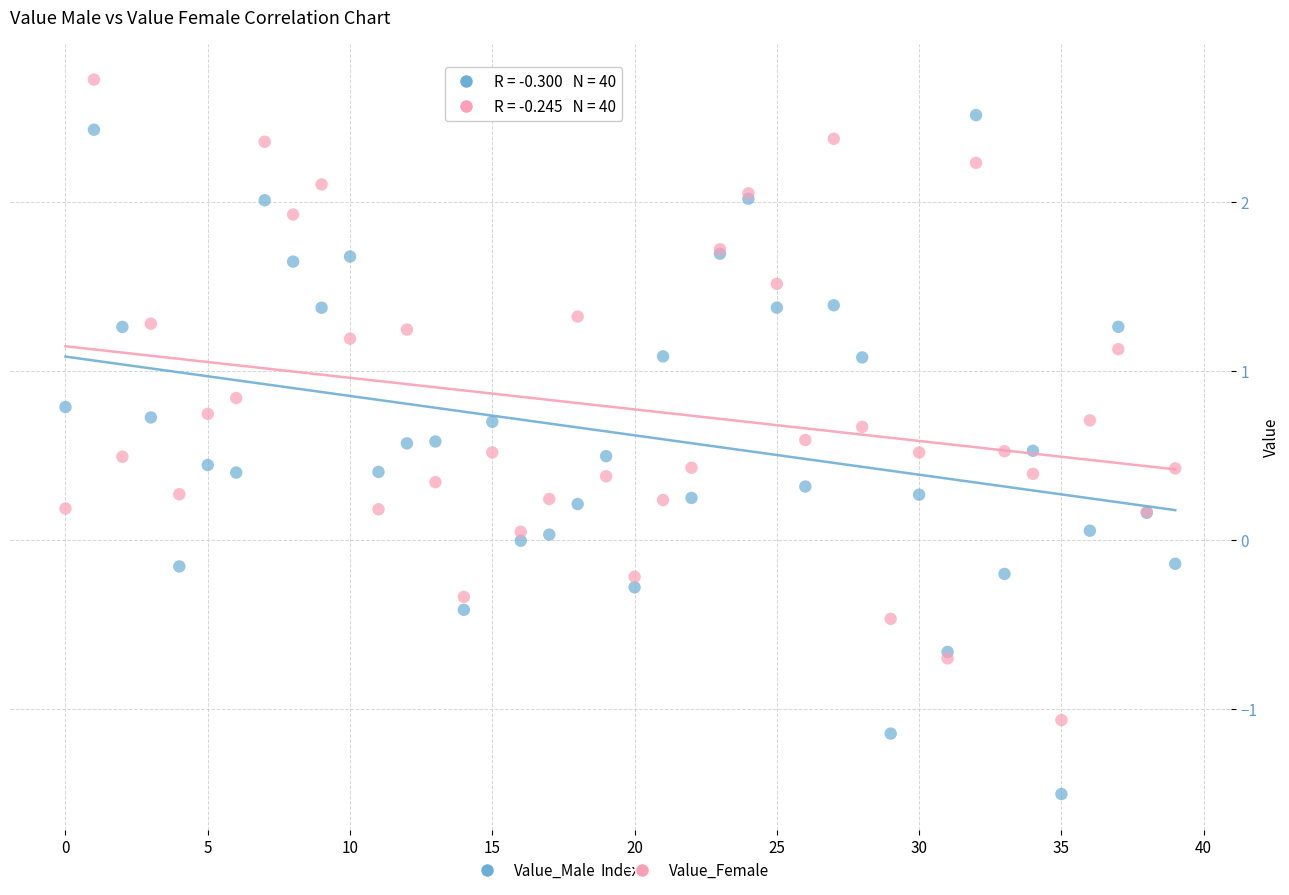

Which series contains the lowest Y value?

Value_Male